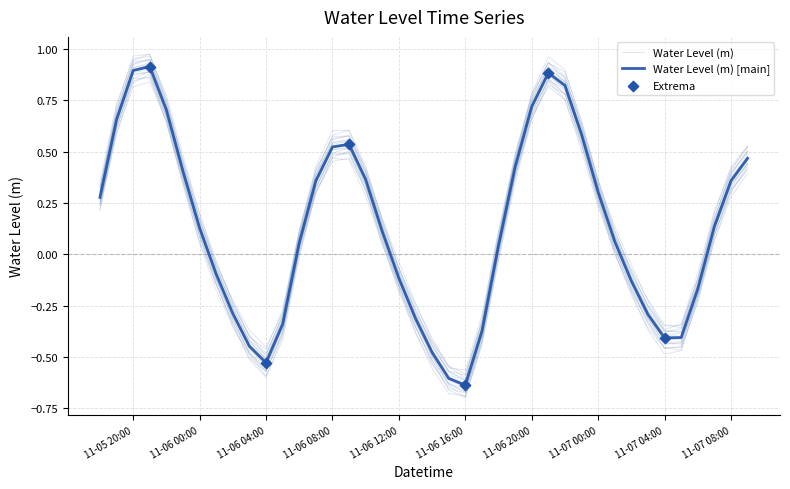

What is the change in value from 2024-11-06 09:00:00 to 2024-11-07 04:00:00?

-0.9